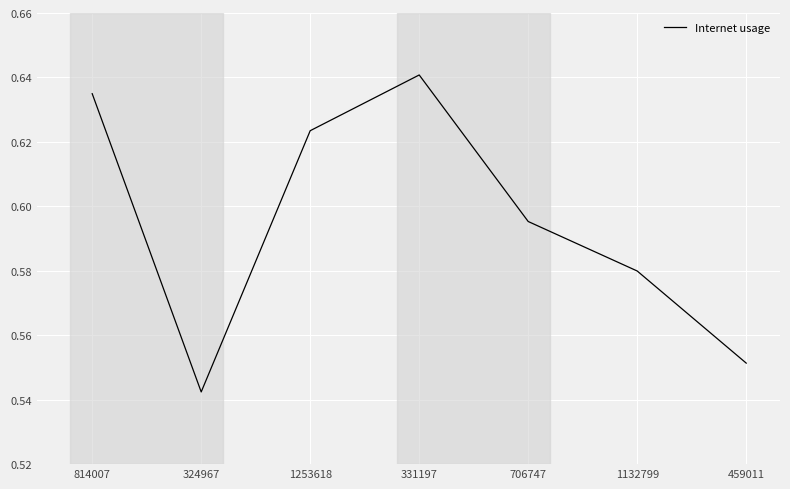

Is this an area chart (filled region under the line)?

No